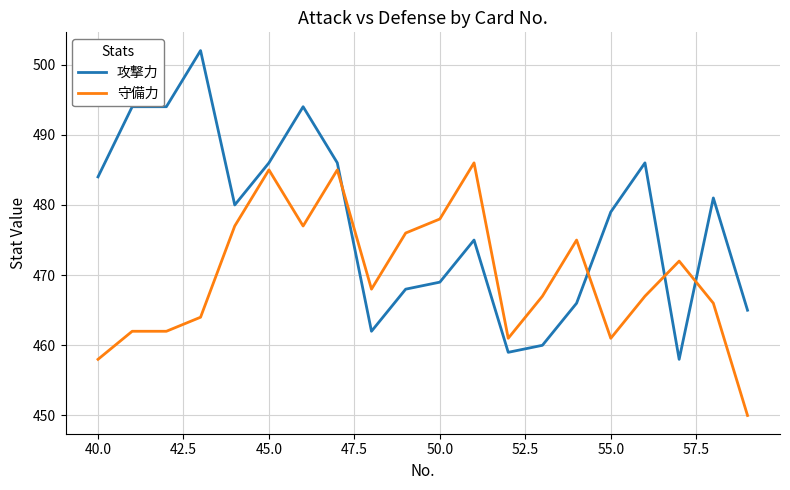

Rank the series by their maximum value, from highest to lowest.

攻撃力, 守備力